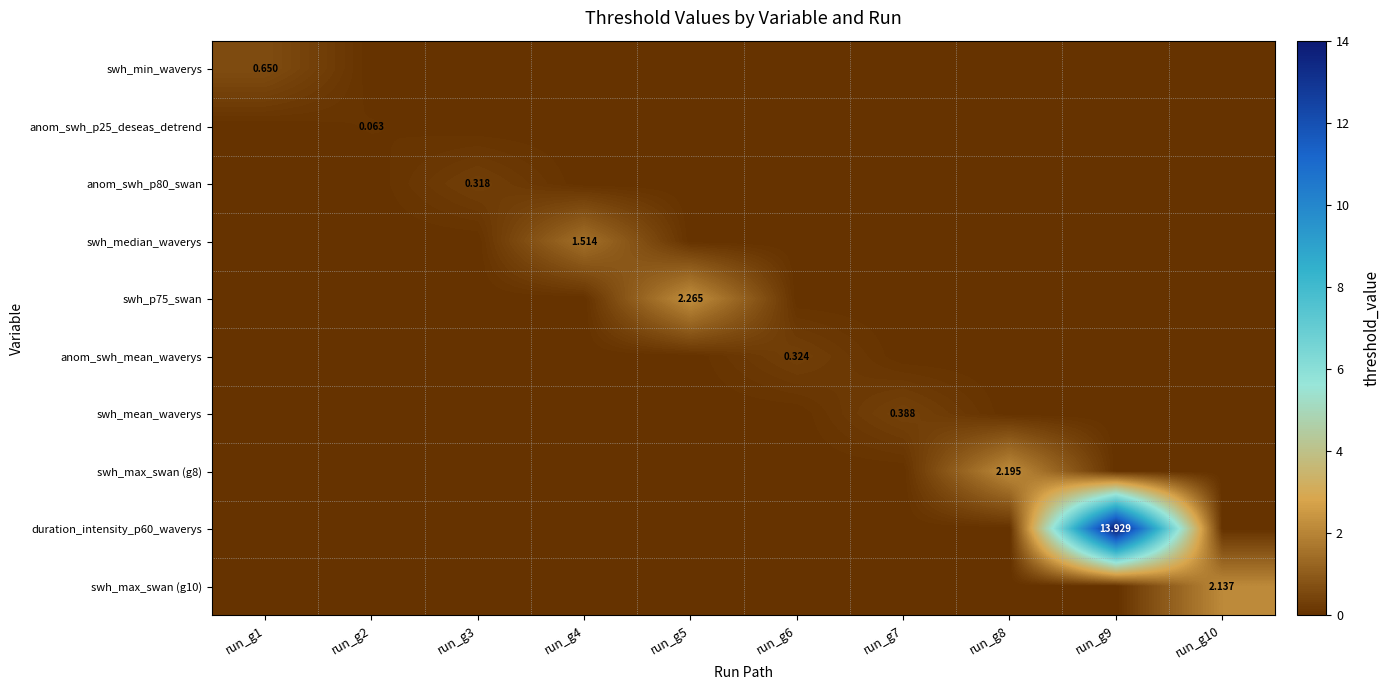

How many distinct data groups are displayed?

10